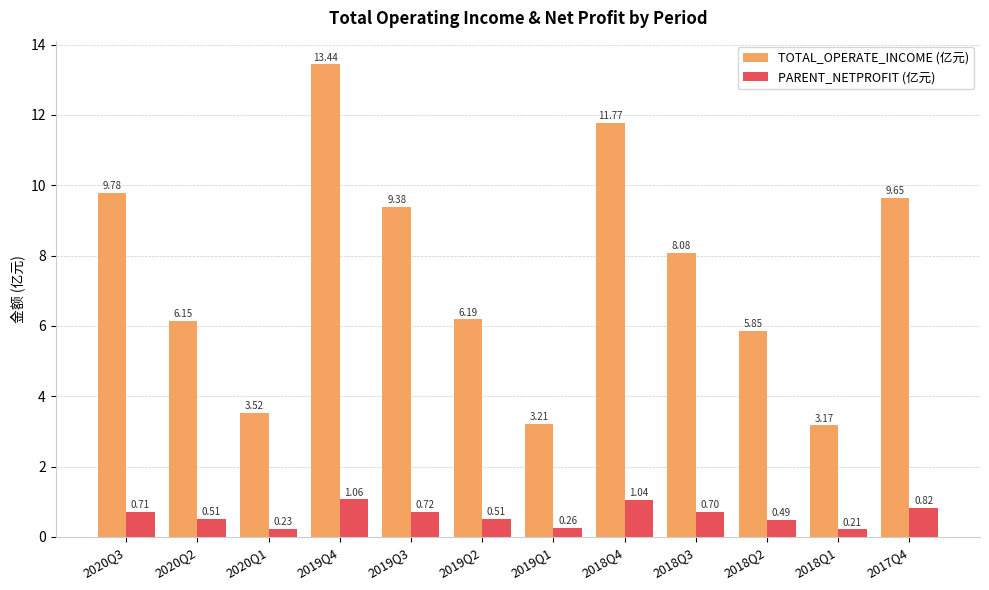

Rank the series at 2019Q2 from lowest to highest value.

PARENT_NETPROFIT (亿元), TOTAL_OPERATE_INCOME (亿元)